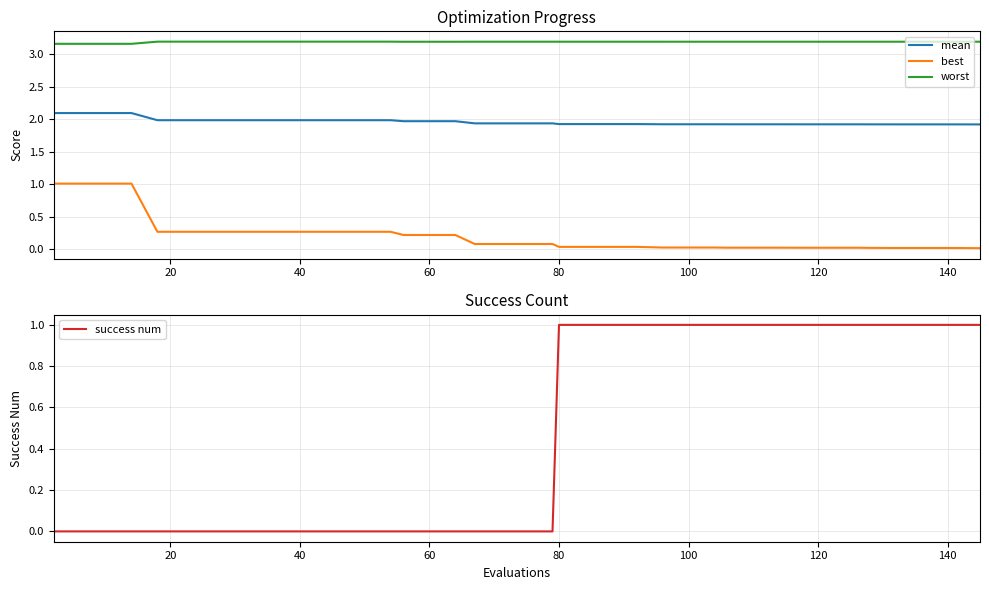

True or false: mean has a value of 1.9 at 100.

True